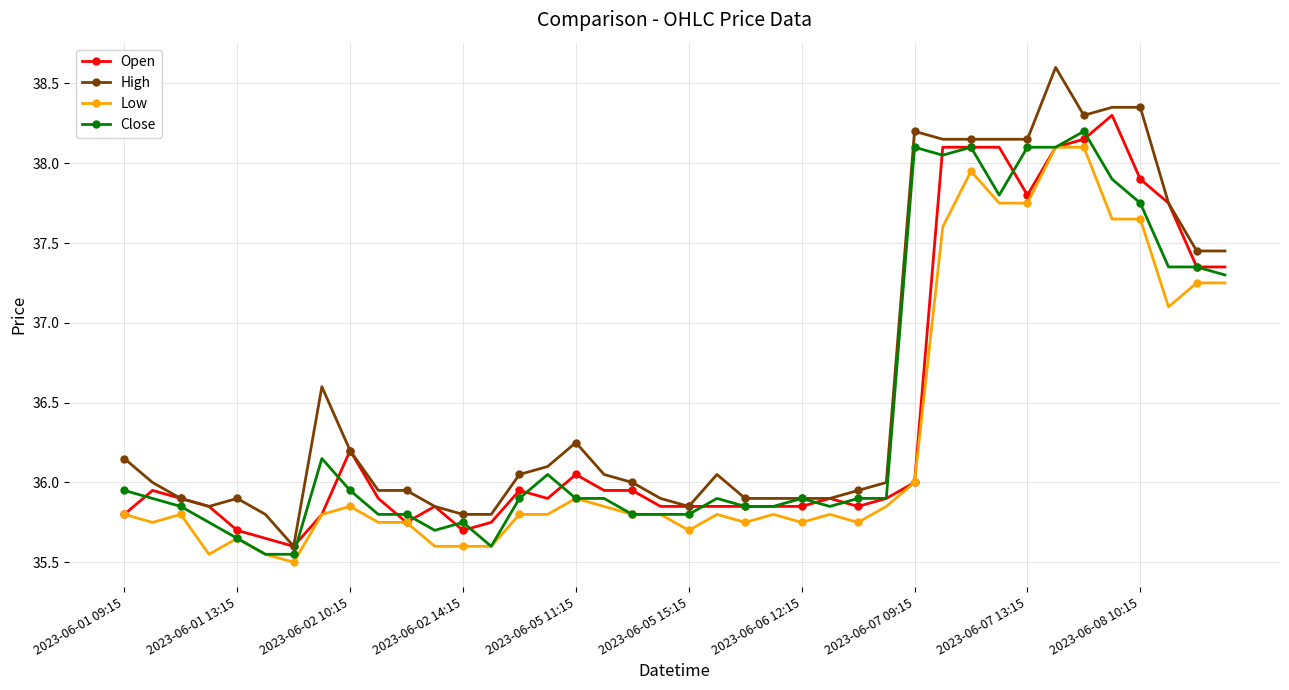

What is the difference between the second highest and second lowest values in the Close series?

2.5